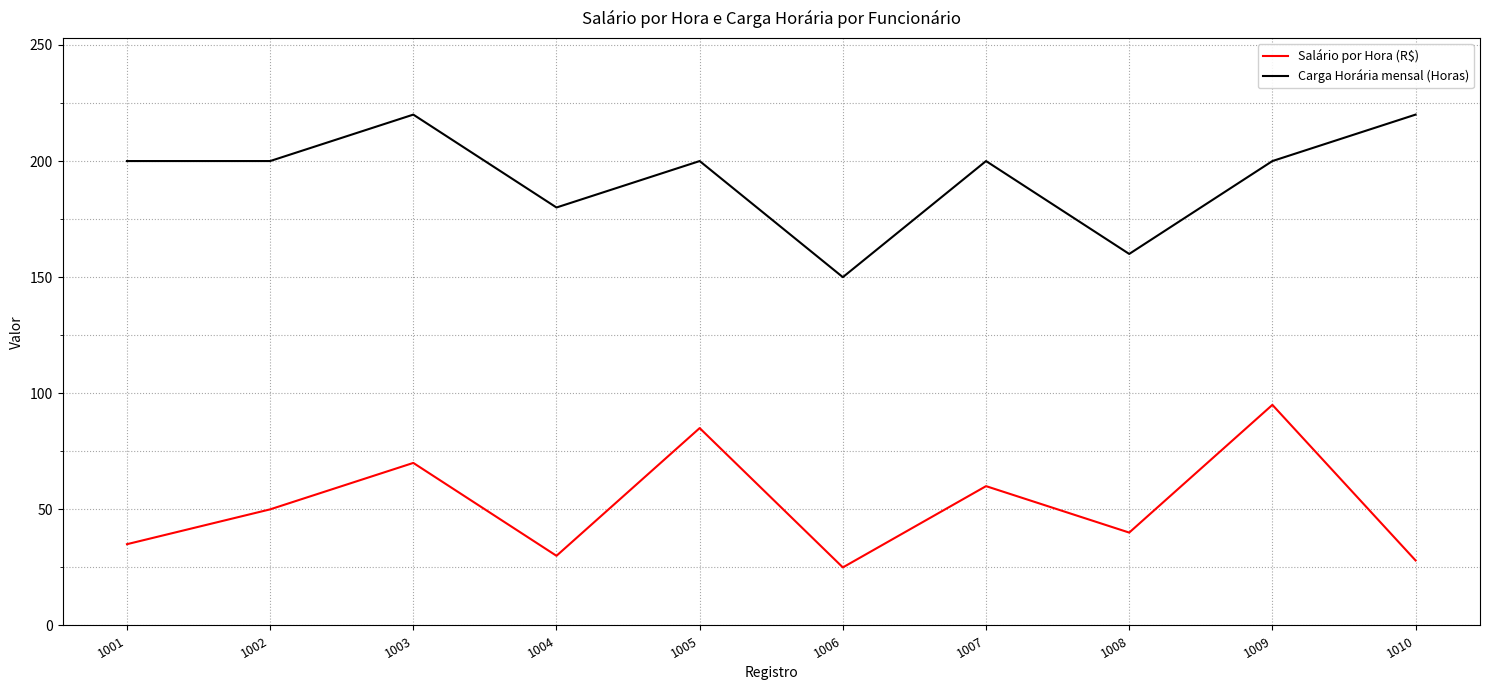

At which label is Salário por Hora (R$) closest to 60?

1007